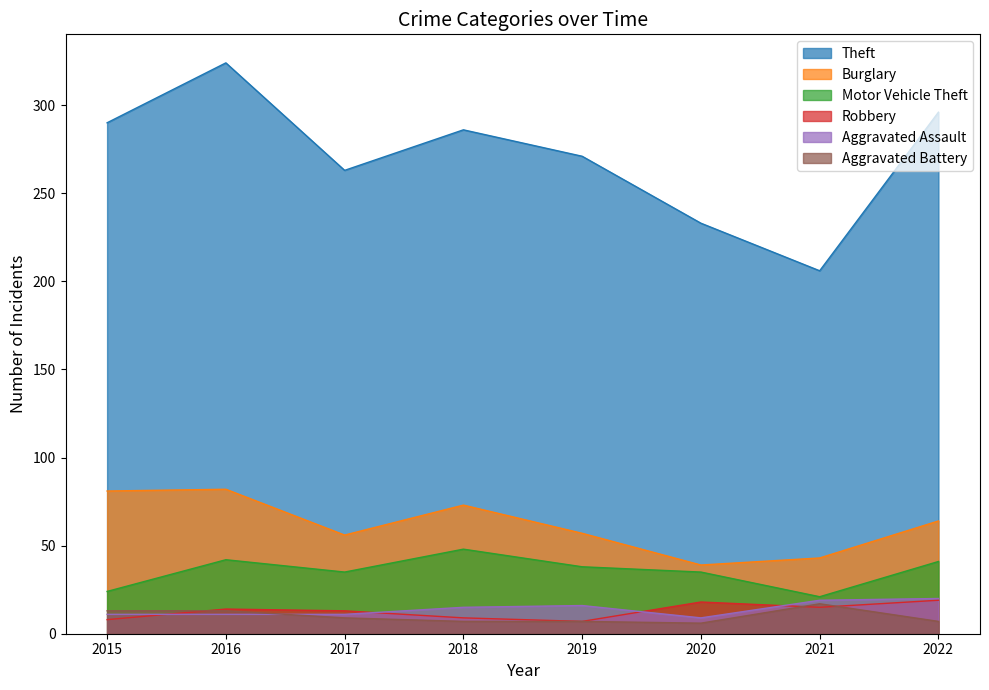

At which label does Theft first exceed 286?

2015